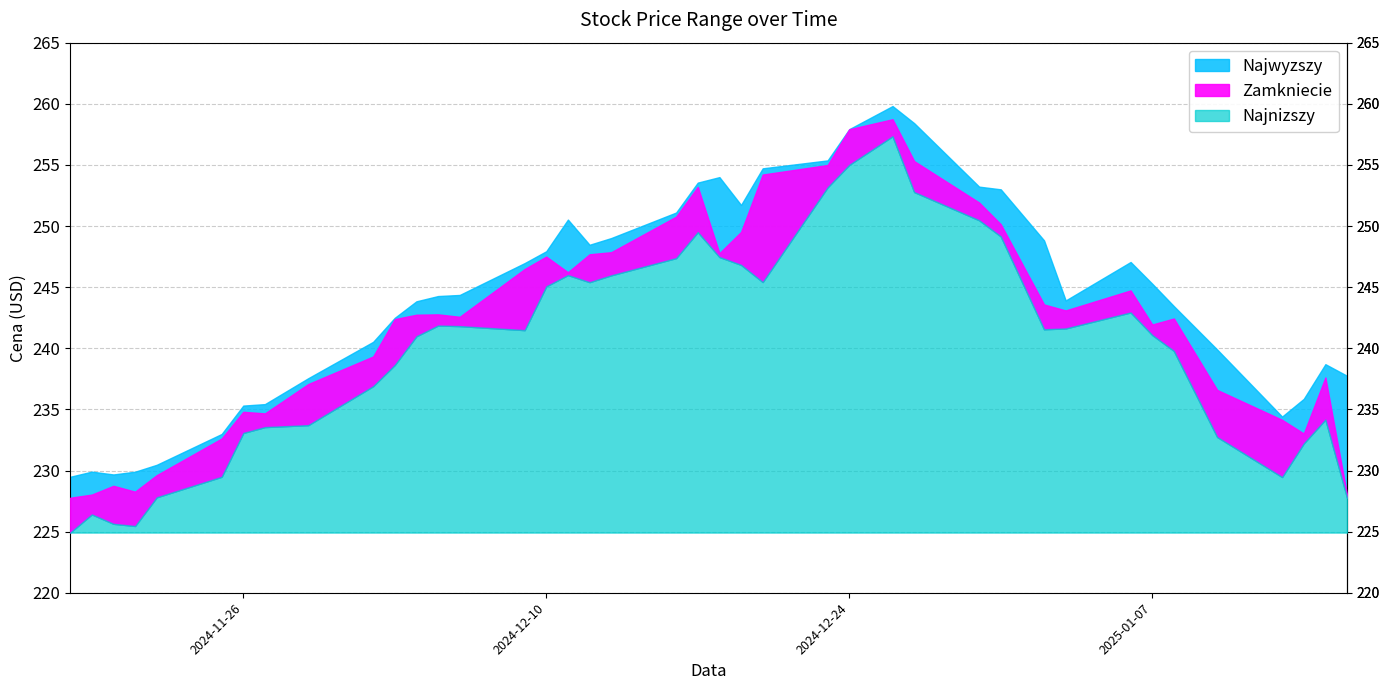

Reading left to right, transcribe all the data shown in this chart.

Najnizszy: 2024-11-18=224.9	2024-11-19=226.4	2024-11-20=225.6	2024-11-21=225.5	2024-11-22=227.8	2024-11-25=229.5	2024-11-26=233.1	2024-11-27=233.6	2024-11-29=233.7	2024-12-02=236.9	2024-12-03=238.6	2024-12-04=241.0	2024-12-05=241.9	2024-12-06=241.8	2024-12-09=241.5	2024-12-10=245.1	2024-12-11=246.0	2024-12-12=245.4	2024-12-13=246.0	2024-12-16=247.4	2024-12-17=249.5	2024-12-18=247.5	2024-12-19=246.8	2024-12-20=245.4	2024-12-23=253.2	2024-12-24=255.0	2024-12-26=257.3	2024-12-27=252.8	2024-12-30=250.5	2024-12-31=249.2	2025-01-02=241.6	2025-01-03=241.6	2025-01-06=242.9	2025-01-07=241.1	2025-01-08=239.8	2025-01-10=232.7	2025-01-13=229.5	2025-01-14=232.2	2025-01-15=234.2	2025-01-16=227.8
Zamkniecie: 2024-11-18=227.8	2024-11-19=228.0	2024-11-20=228.7	2024-11-21=228.3	2024-11-22=229.6	2024-11-25=232.6	2024-11-26=234.8	2024-11-27=234.7	2024-11-29=237.1	2024-12-02=239.3	2024-12-03=242.4	2024-12-04=242.7	2024-12-05=242.8	2024-12-06=242.6	2024-12-09=246.5	2024-12-10=247.5	2024-12-11=246.2	2024-12-12=247.7	2024-12-13=247.9	2024-12-16=250.8	2024-12-17=253.2	2024-12-18=247.8	2024-12-19=249.5	2024-12-20=254.2	2024-12-23=255.0	2024-12-24=257.9	2024-12-26=258.7	2024-12-27=255.3	2024-12-30=251.9	2024-12-31=250.1	2025-01-02=243.6	2025-01-03=243.1	2025-01-06=244.7	2025-01-07=241.9	2025-01-08=242.4	2025-01-10=236.6	2025-01-13=234.1	2025-01-14=233.0	2025-01-15=237.6	2025-01-16=228.0
Najwyzszy: 2024-11-18=229.5	2024-11-19=229.9	2024-11-20=229.7	2024-11-21=229.9	2024-11-22=230.5	2024-11-25=233.0	2024-11-26=235.3	2024-11-27=235.4	2024-11-29=237.5	2024-12-02=240.5	2024-12-03=242.5	2024-12-04=243.8	2024-12-05=244.3	2024-12-06=244.4	2024-12-09=247.0	2024-12-10=247.9	2024-12-11=250.5	2024-12-12=248.5	2024-12-13=249.0	2024-12-16=251.1	2024-12-17=253.6	2024-12-18=254.0	2024-12-19=251.7	2024-12-20=254.7	2024-12-23=255.4	2024-12-24=257.9	2024-12-26=259.8	2024-12-27=258.4	2024-12-30=253.2	2024-12-31=253.0	2025-01-02=248.8	2025-01-03=243.9	2025-01-06=247.1	2025-01-07=245.3	2025-01-08=243.4	2025-01-10=239.9	2025-01-13=234.4	2025-01-14=235.9	2025-01-15=238.7	2025-01-16=237.7